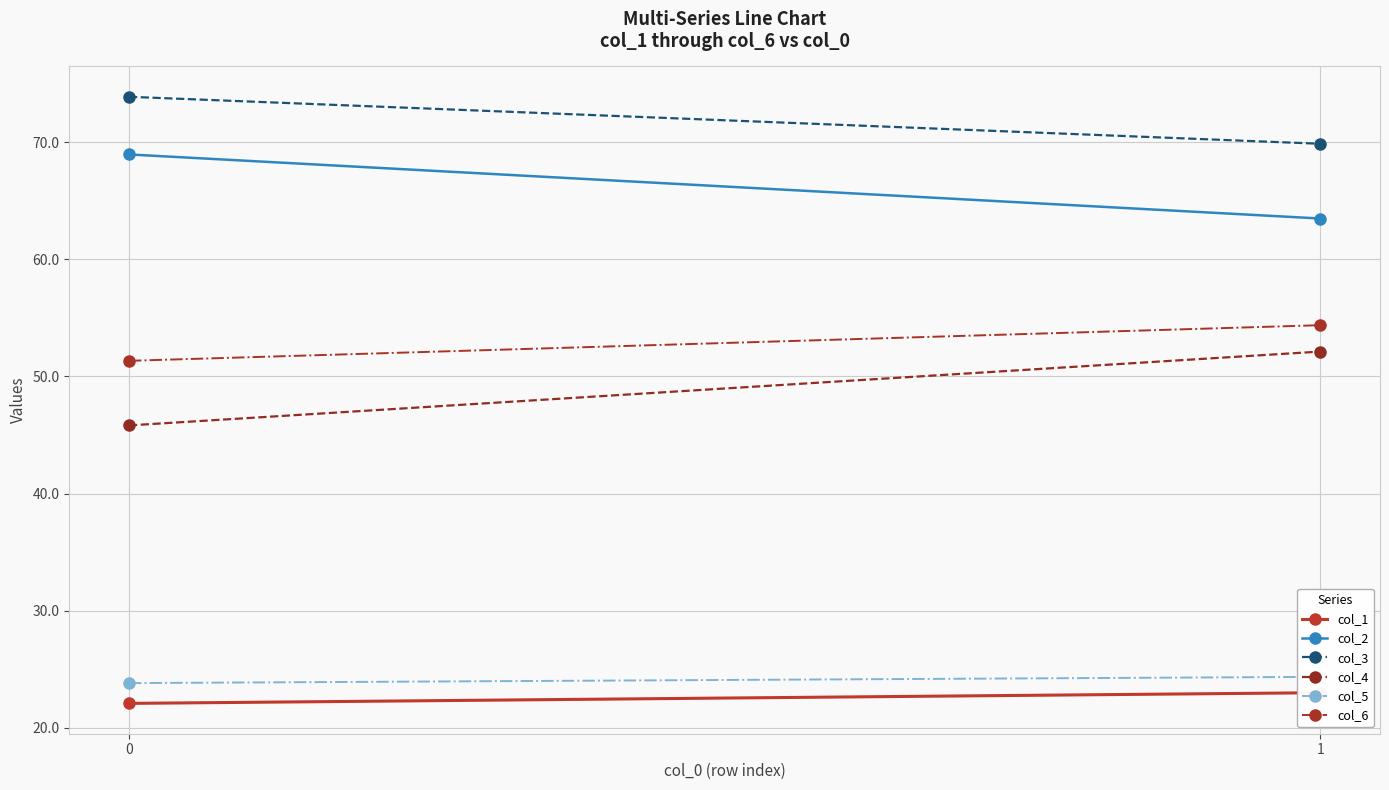

Between 1 and 0, which is larger?

1